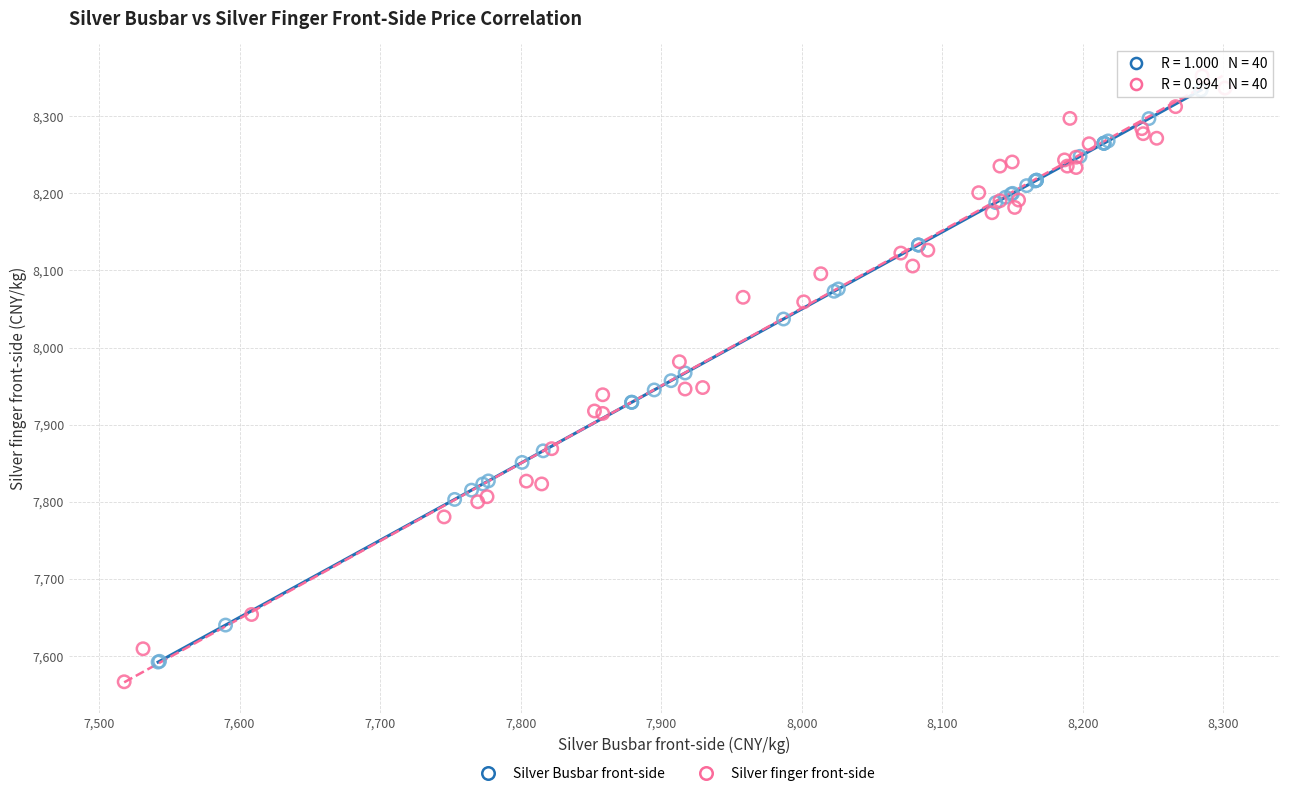

What are all the series names shown in the legend?

Silver Busbar front-side, Silver finger front-side